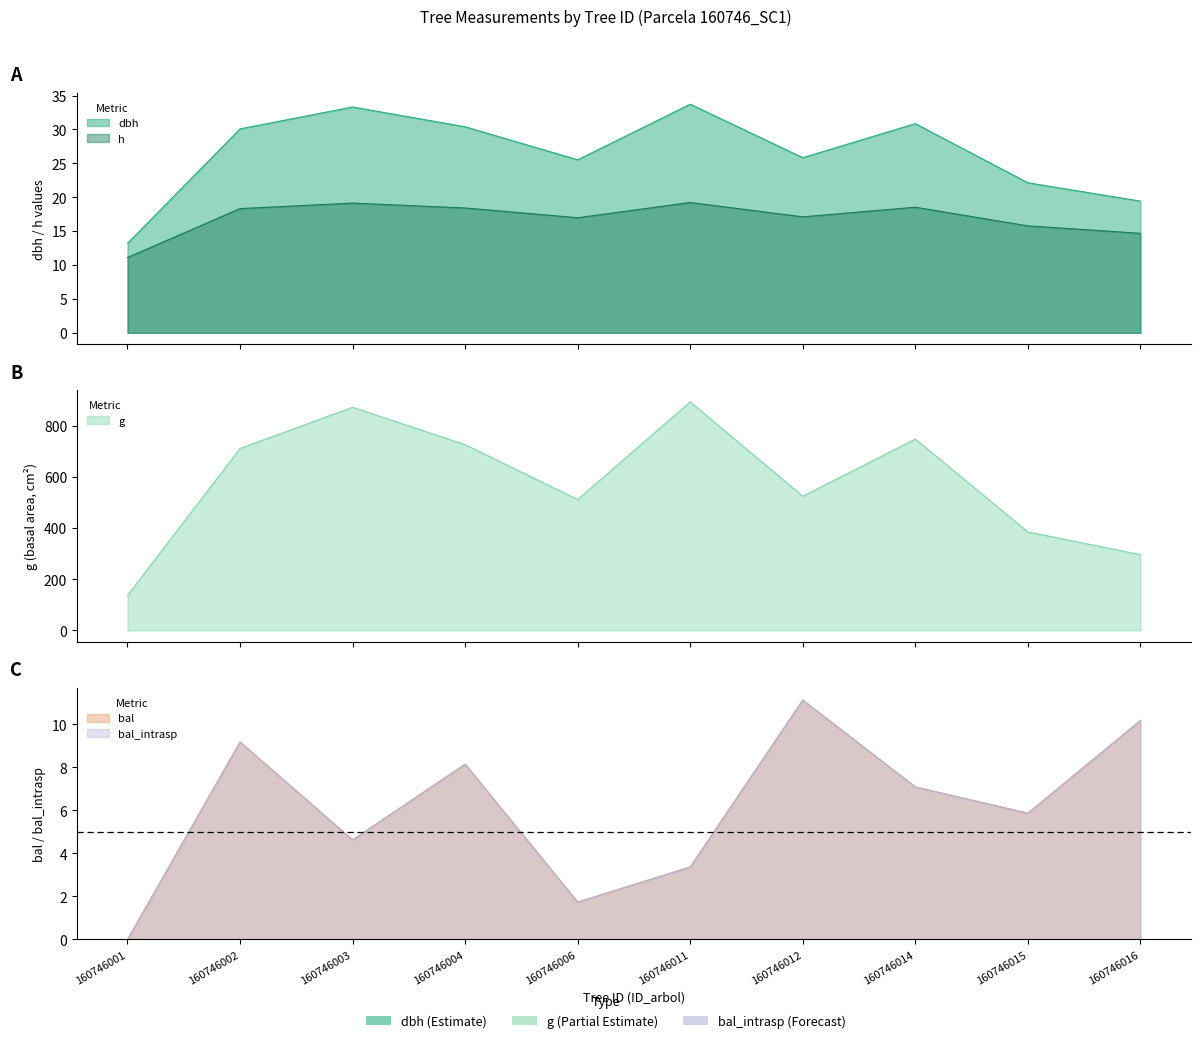

What is the value of the bal point at the 4th from the left?

8.2